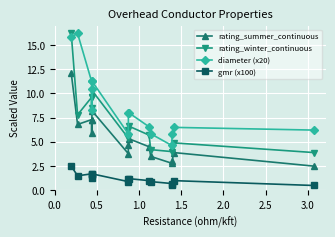

What is the highest value of the rating_winter_continuous series?

16.2